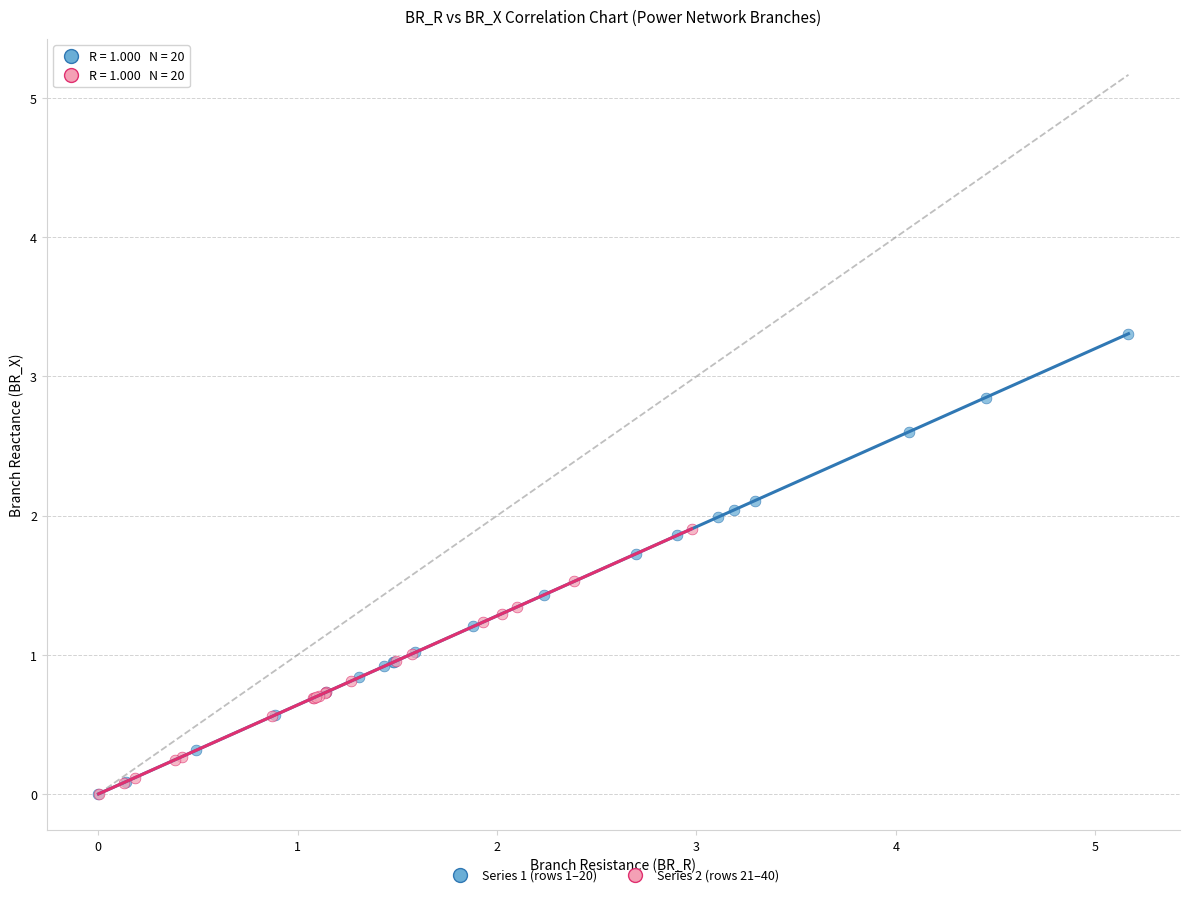

Which series reaches the maximum Y coordinate?

Series 1 (rows 1–20)